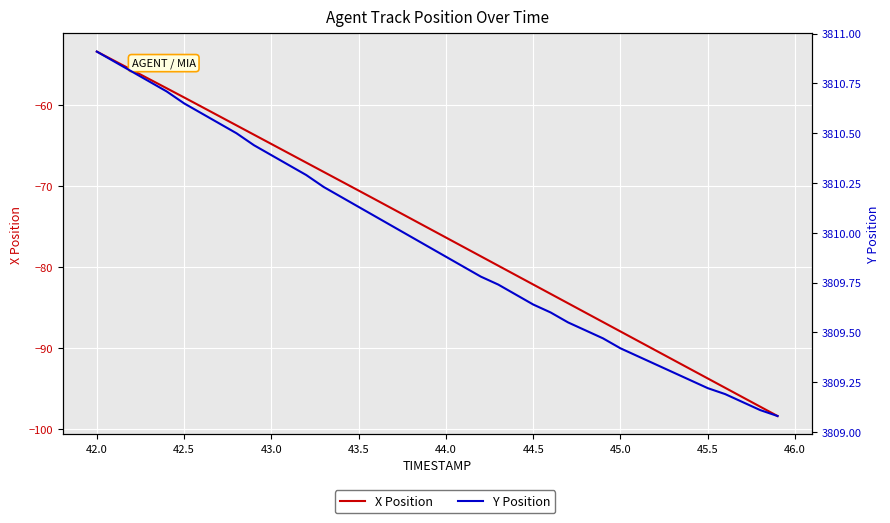

True or false: X Position has a value of -21.6 at 45.5.

False